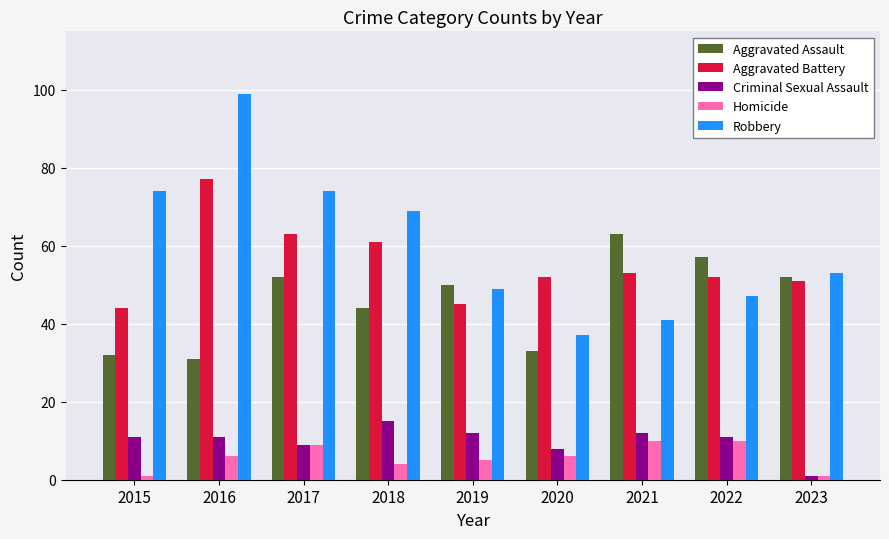

What is the difference between the second highest and second lowest values in the Aggravated Assault series?

25